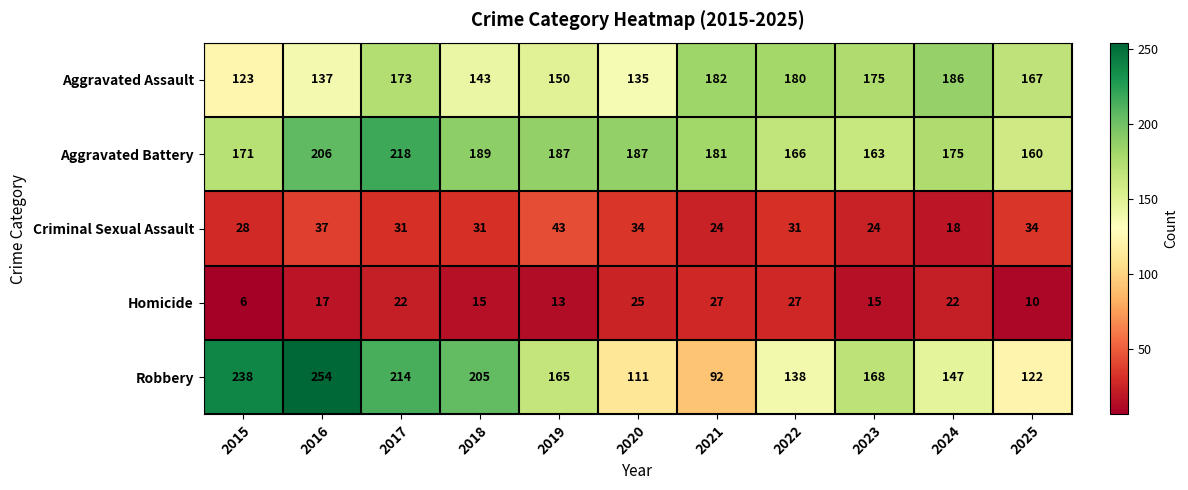

What is the minimum value shown in the chart?

6